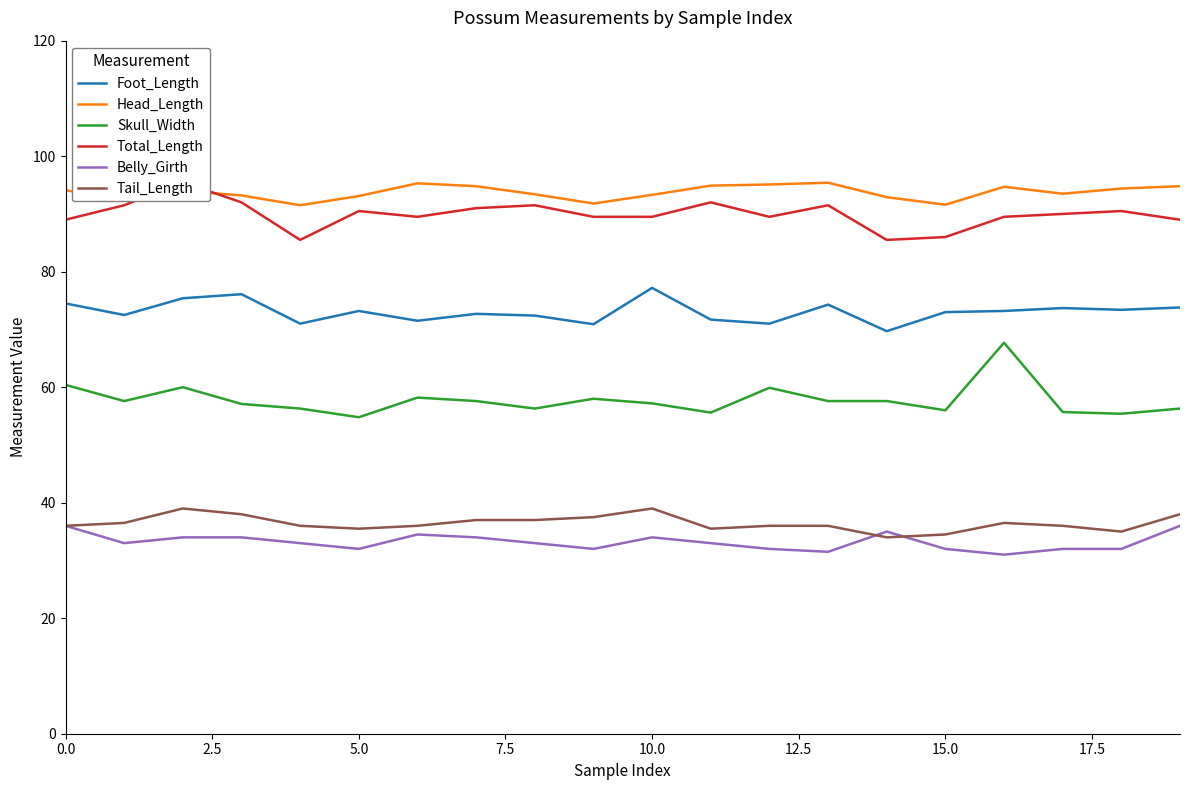

How many lines are shown in the chart?

6